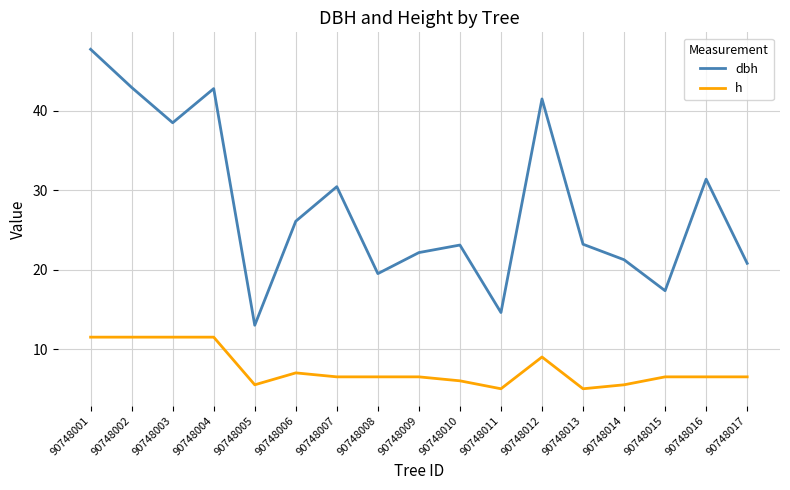

What is the spread (max minus min) of values at 90748017?

14.3